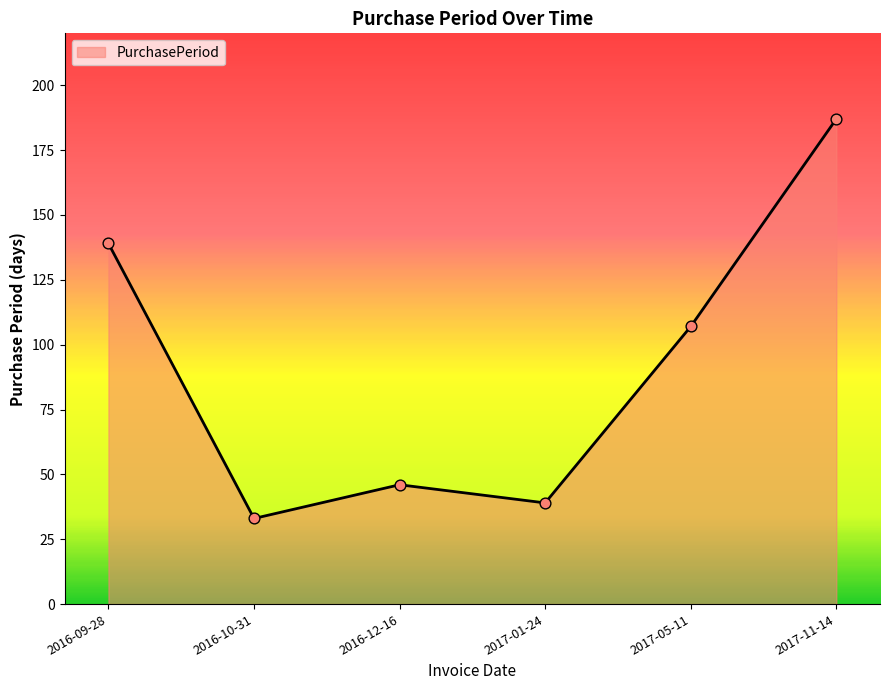

What is the ratio of the value at 2016-10-31 to the value at 2017-11-14?

0.2